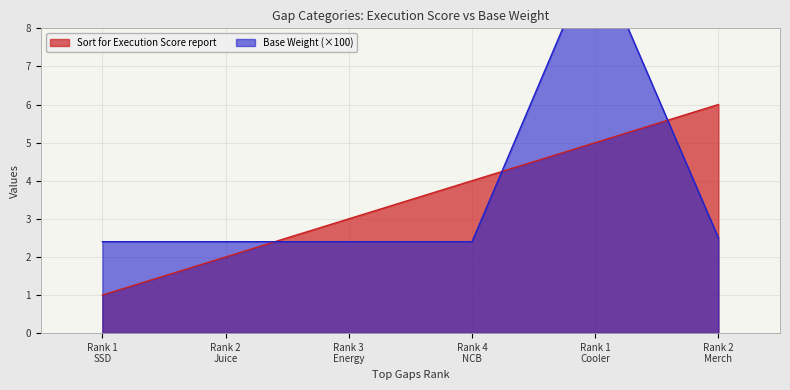

Reading left to right, transcribe all the data shown in this chart.

Sort for Execution Score report: 1.0	2.0	3.0	4.0	5.0	6.0
Base Weight: 2.4	2.4	2.4	2.4	10.0	2.5